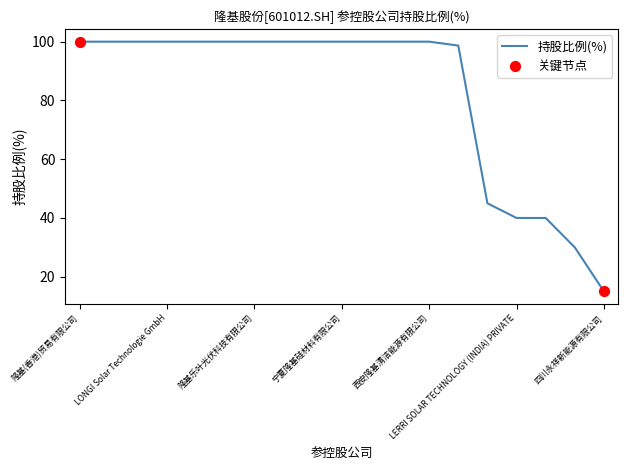

What is the greatest value displayed?

100.0